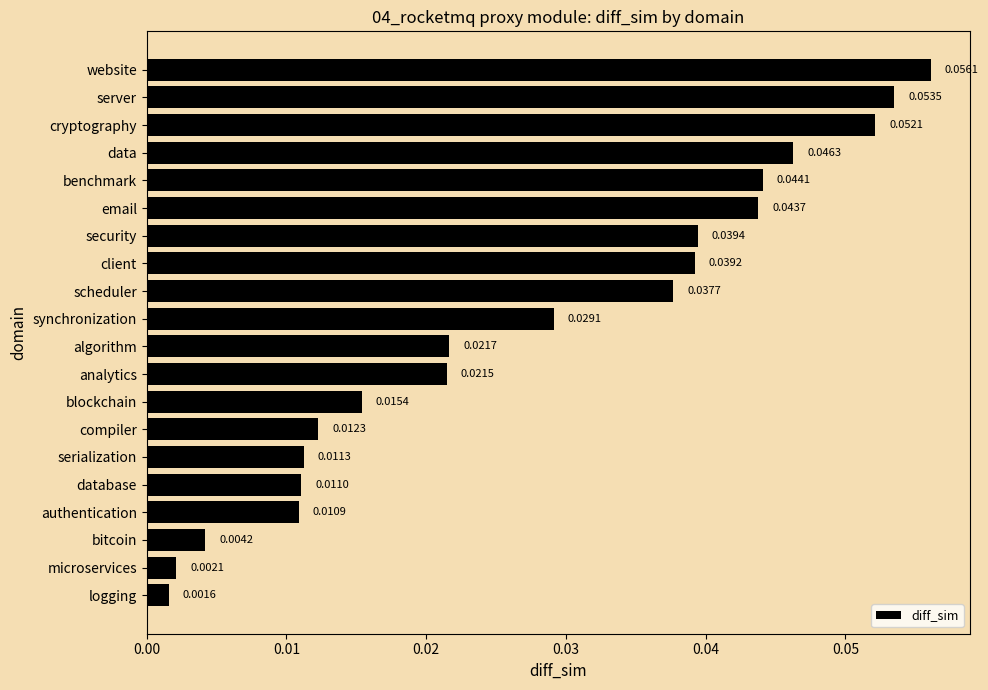

What is the sum of all values?

0.6